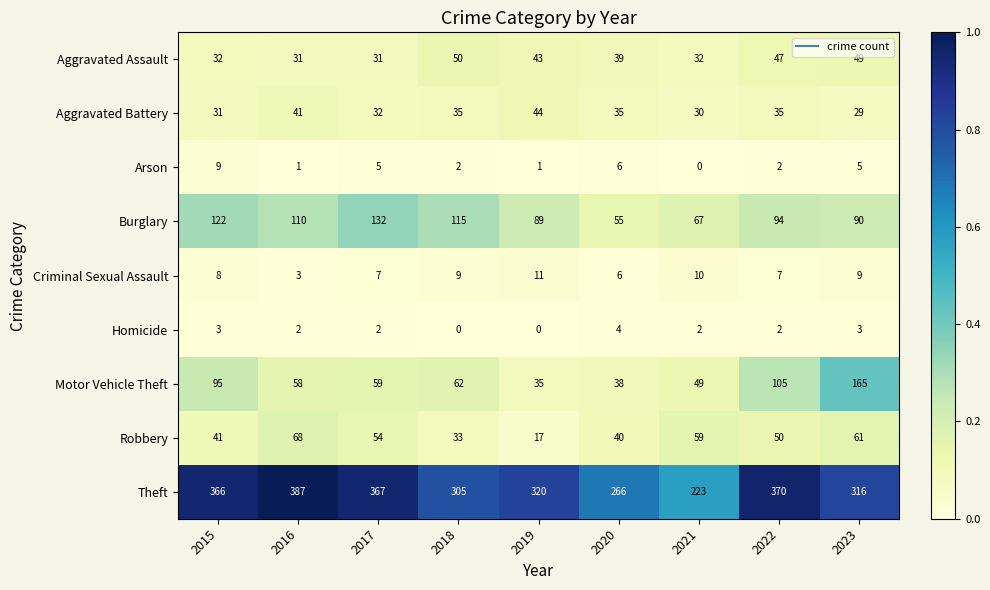

Is it true that Aggravated Battery equals 55 at 2022?

False